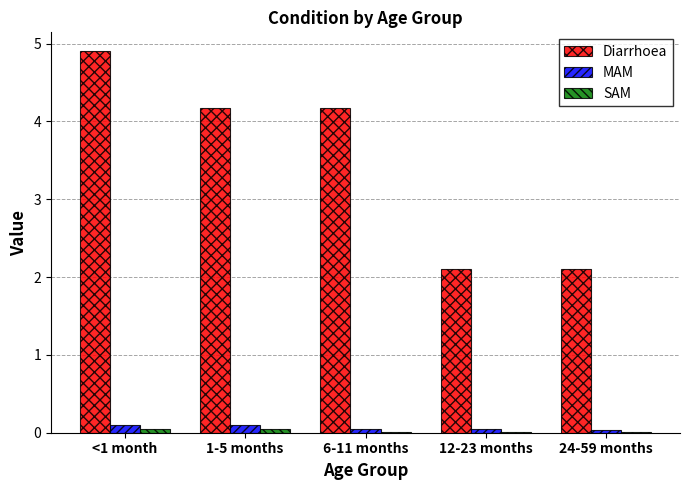

What is the maximum value shown in the chart?

4.9